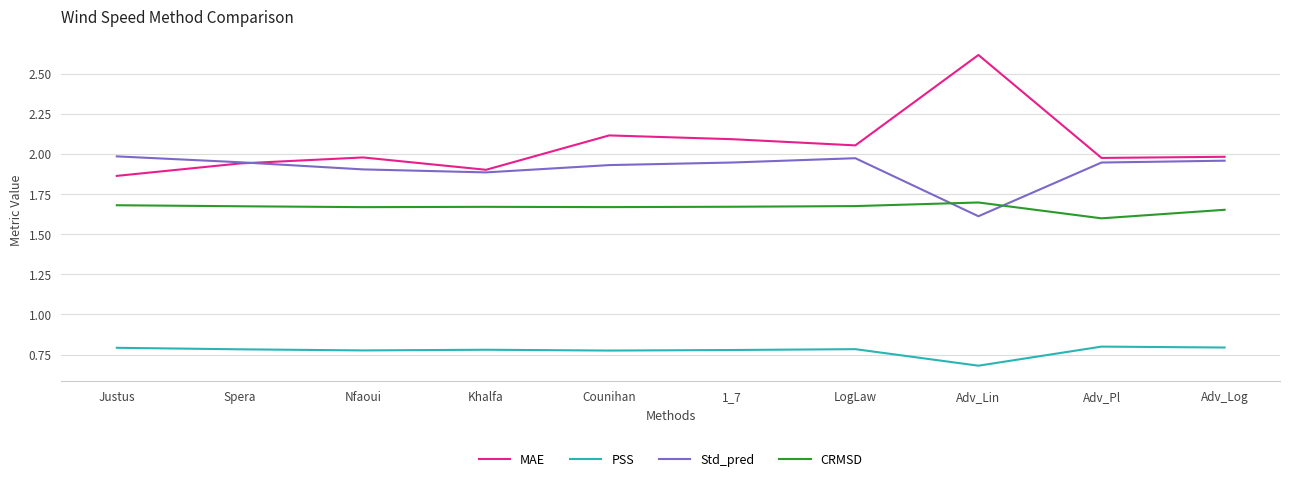

Is this an area chart (filled region under the line)?

No